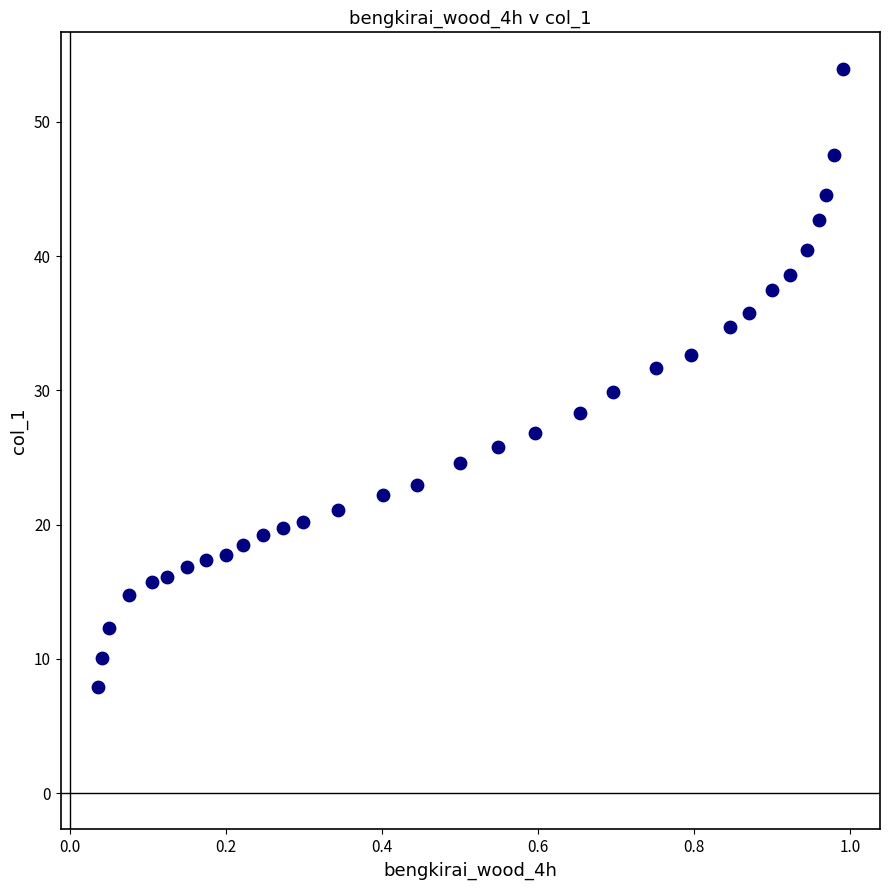

What is the range of X values (max minus min)?

1.0